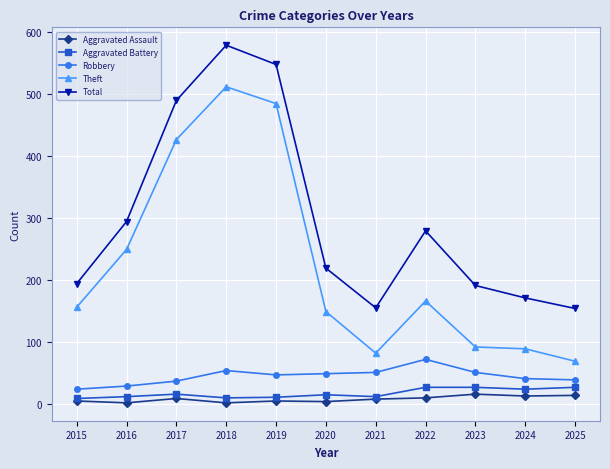

True or false: Aggravated Assault and Robbery intersect in this chart.

False